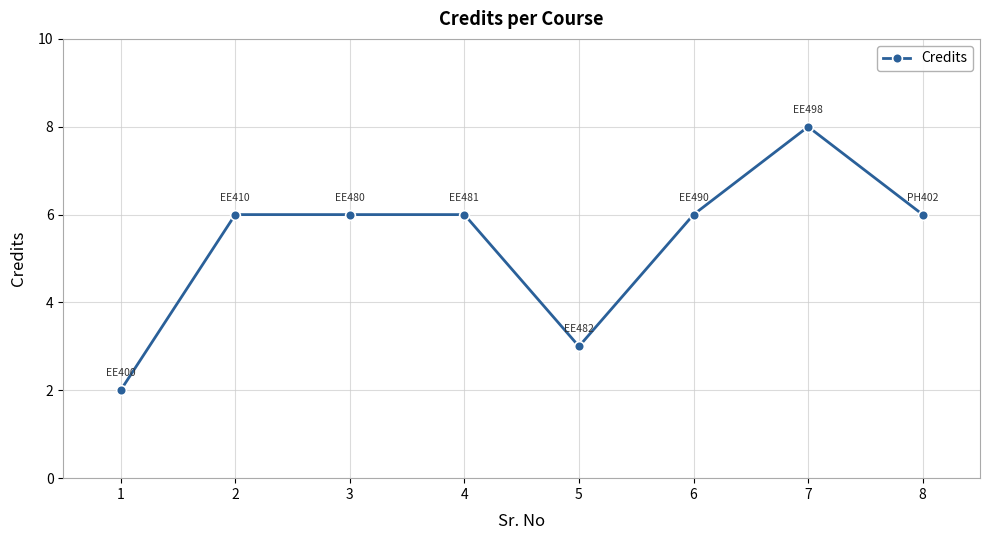

Is it true that the value at 3 is 9?

False